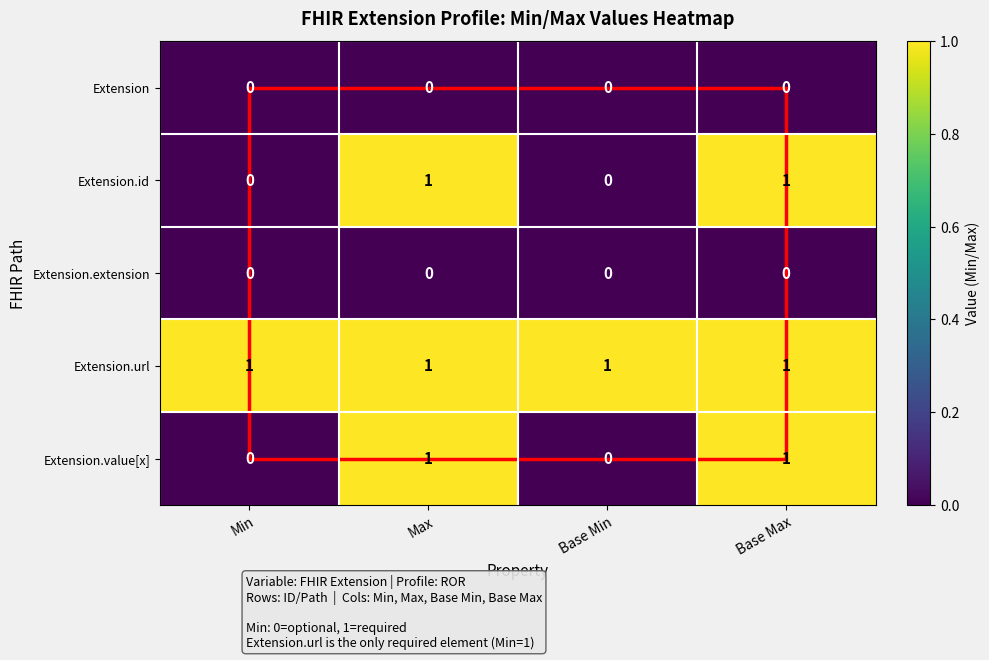

The Extension.value[x] series shows 0 at Max. True or false?

False